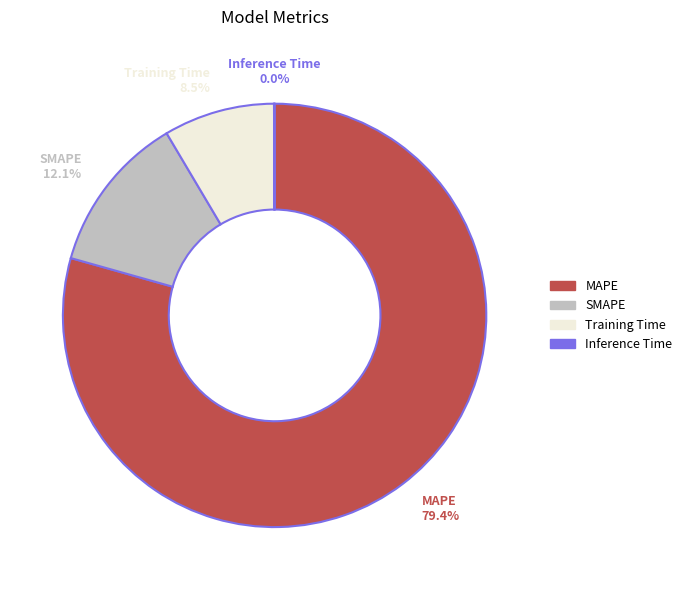

Does MAPE account for over 50% of the chart?

Yes